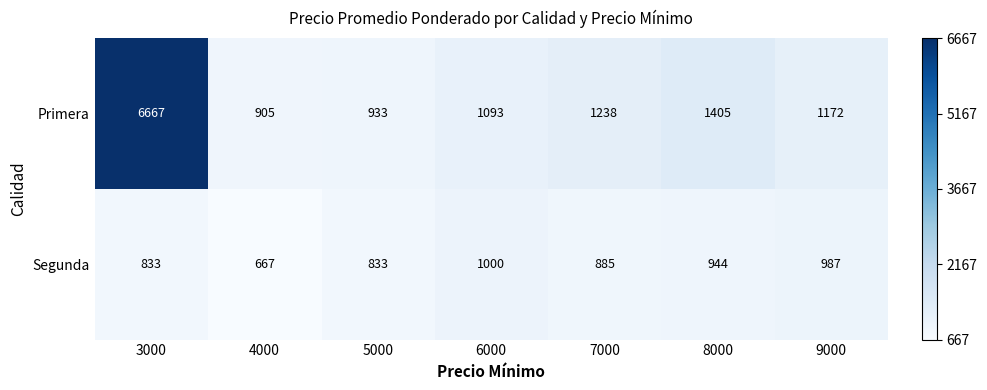

At how many categories does at least one series exceed 5387?

1